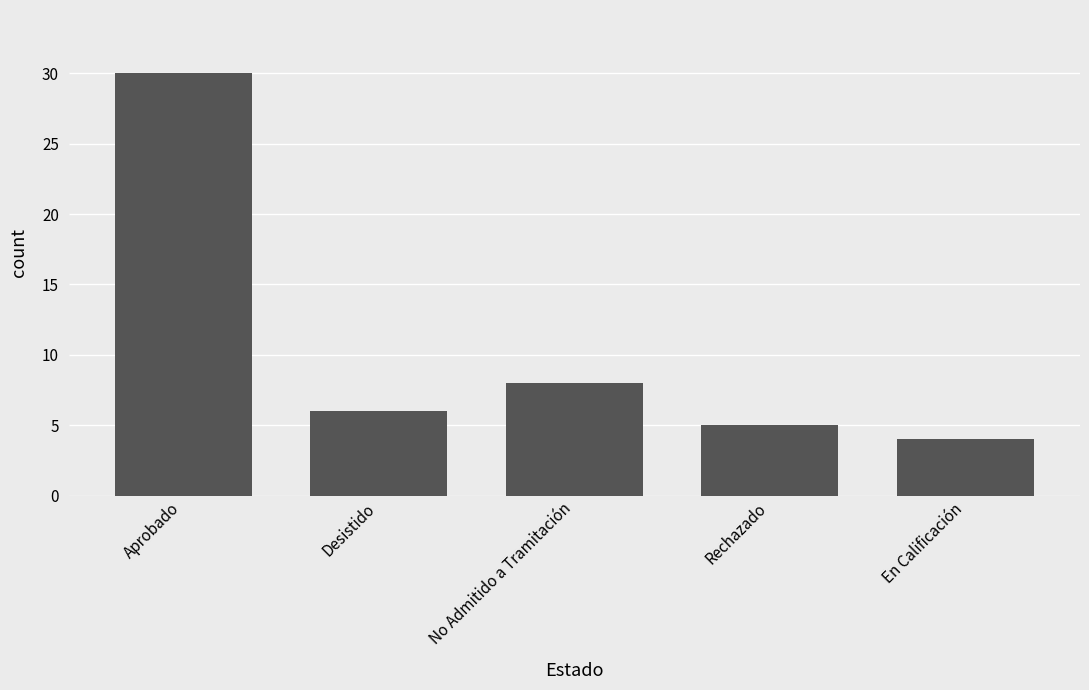

Reading left to right, transcribe all the data shown in this chart.

Aprobado=30	Desistido=6	No Admitido a Tramitación=8	Rechazado=5	En Calificación=4